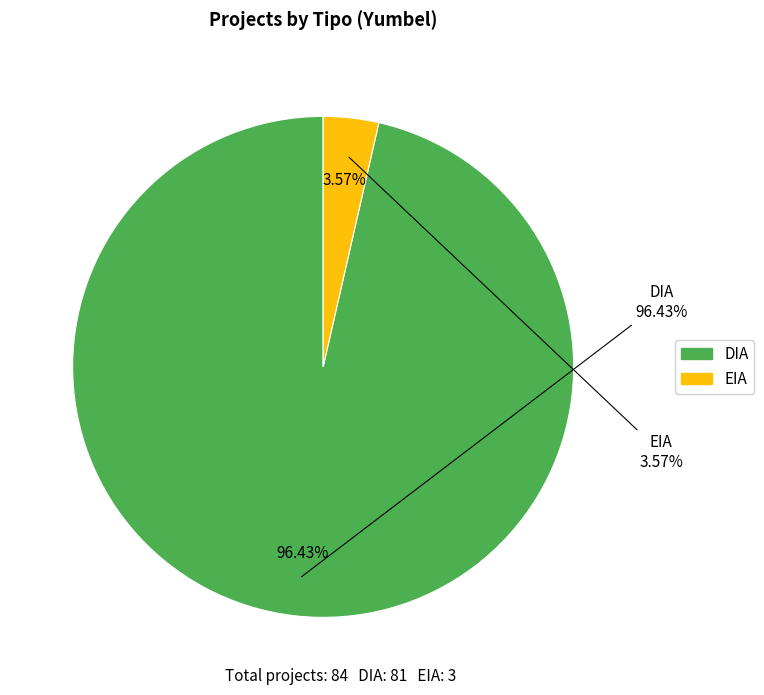

How many slices are in this pie chart?

2